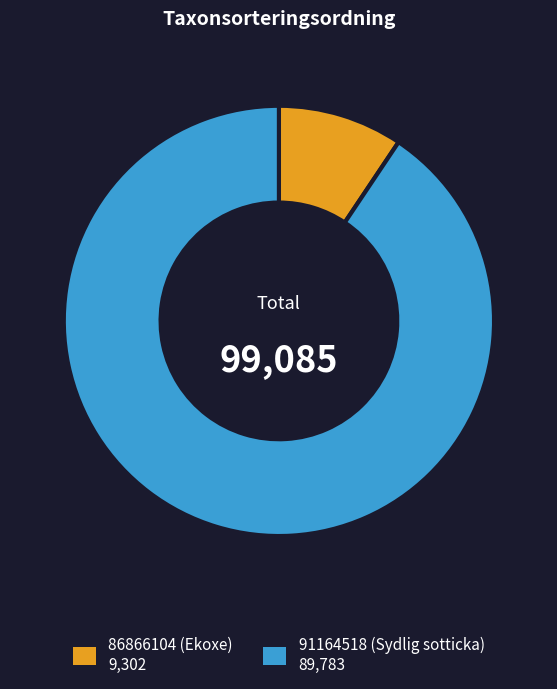

Which category has the biggest portion of the pie?

91164518